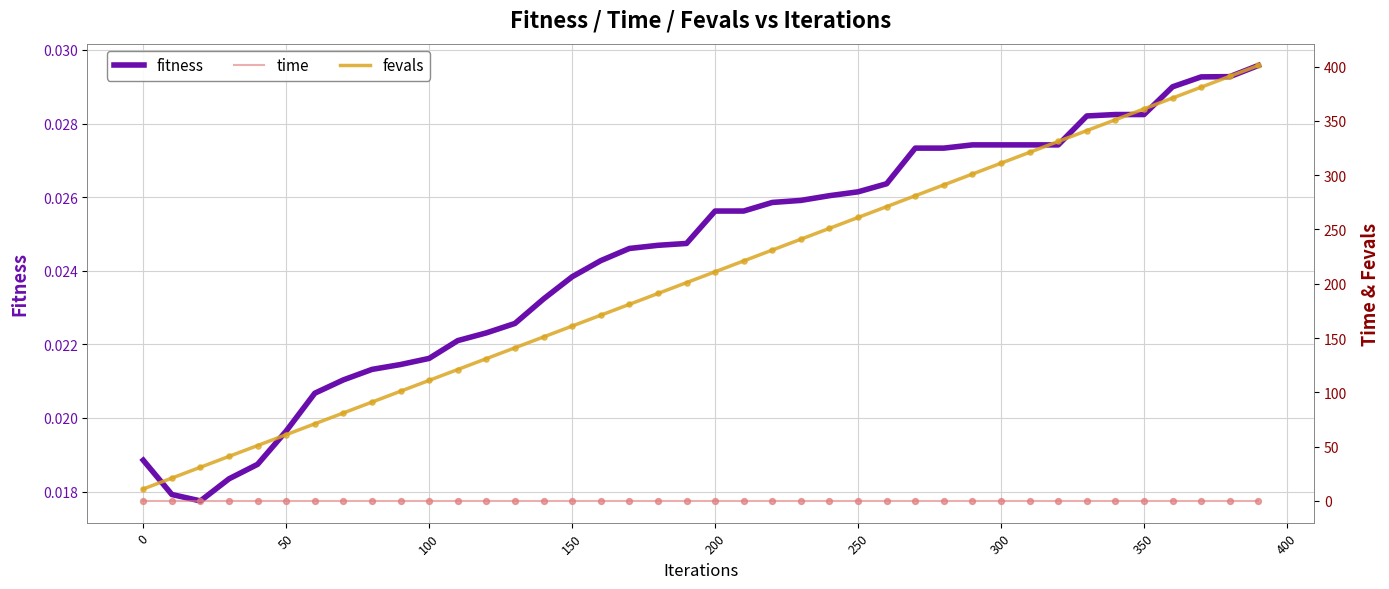

Which series has the widest spread of Y values?

fevals